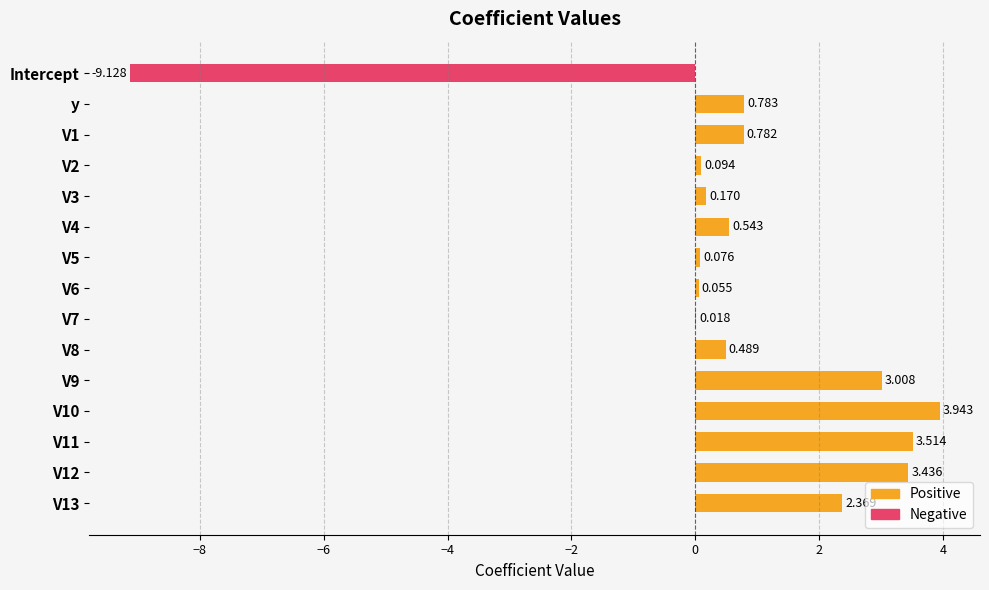

Rank the series by their maximum value, from highest to lowest.

Positive, Negative